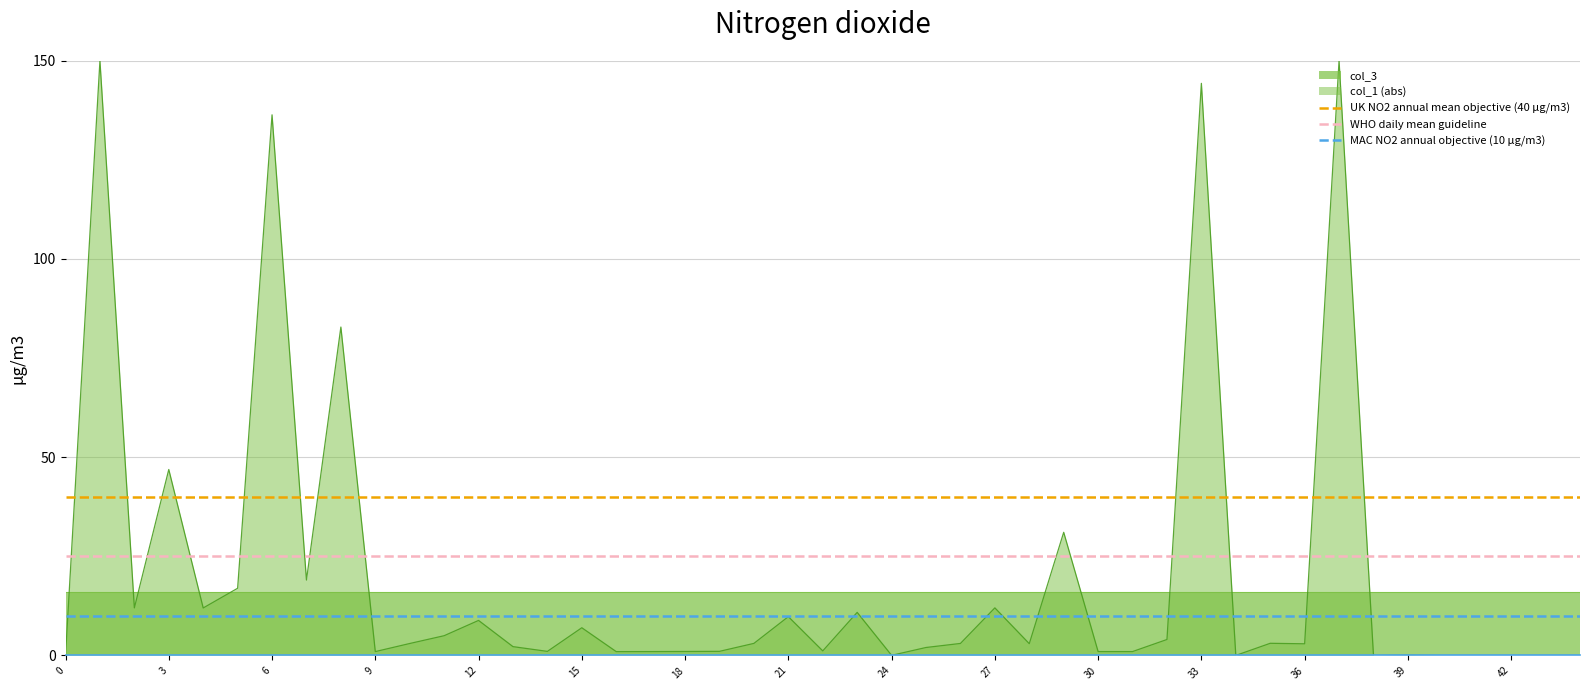

What is the highest value of the col_1 (abs) series?

150.0